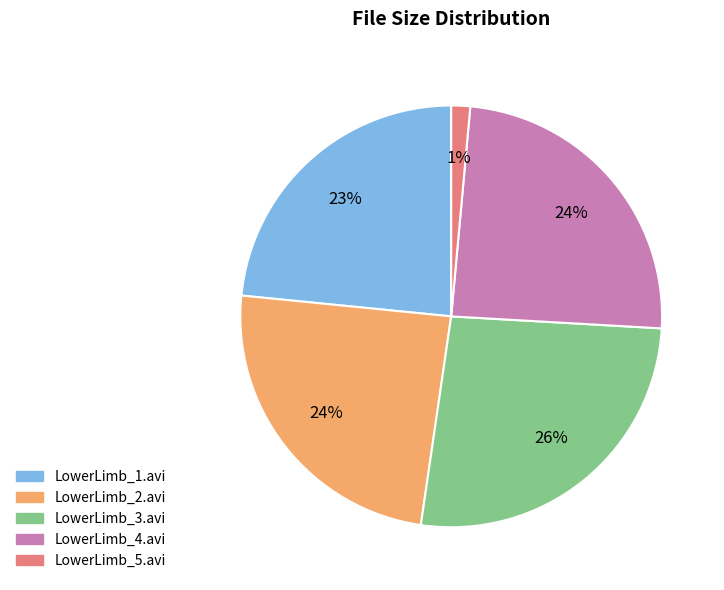

Count the number of slices in the pie.

5